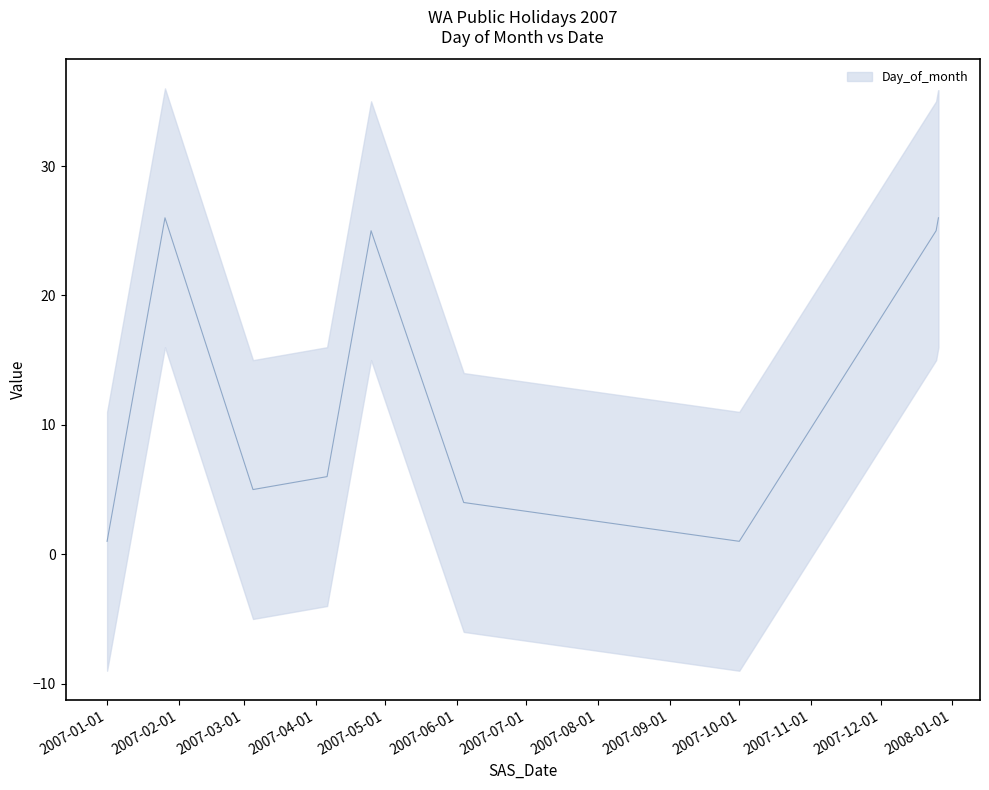

The chart shows a value of 4 at 2007-06-04. True or false?

True